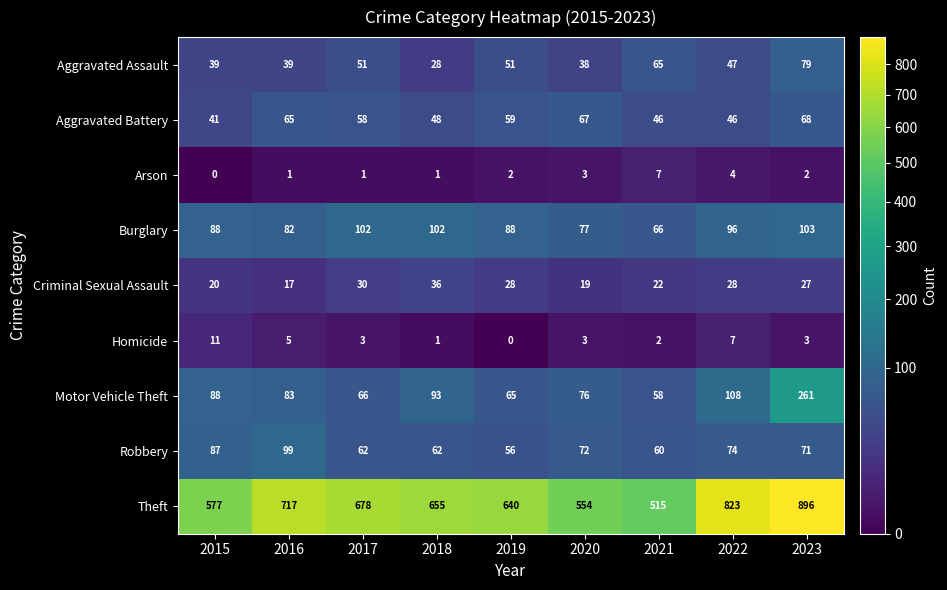

List the labels in order of Motor Vehicle Theft value, smallest first.

2021, 2019, 2017, 2020, 2016, 2015, 2018, 2022, 2023